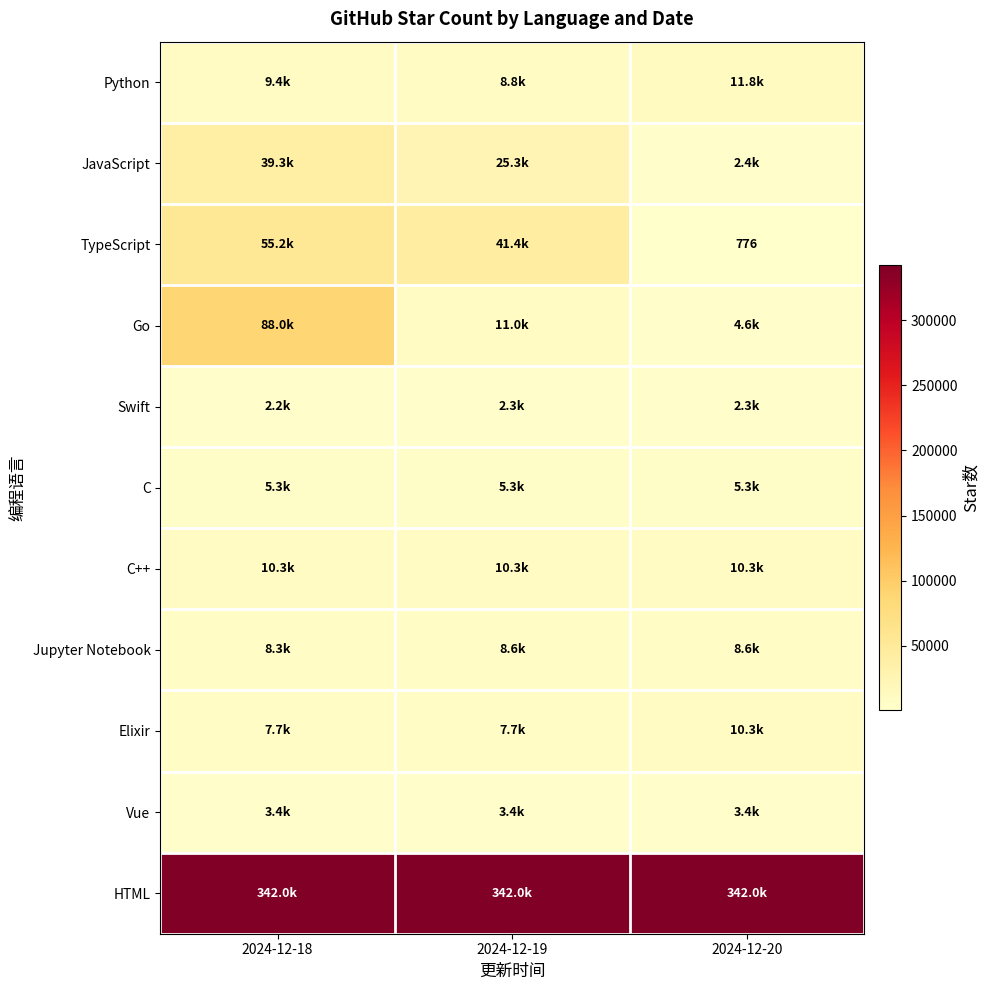

What is the sum of the C++ values at 2024-12-18 and 2024-12-19?

20502